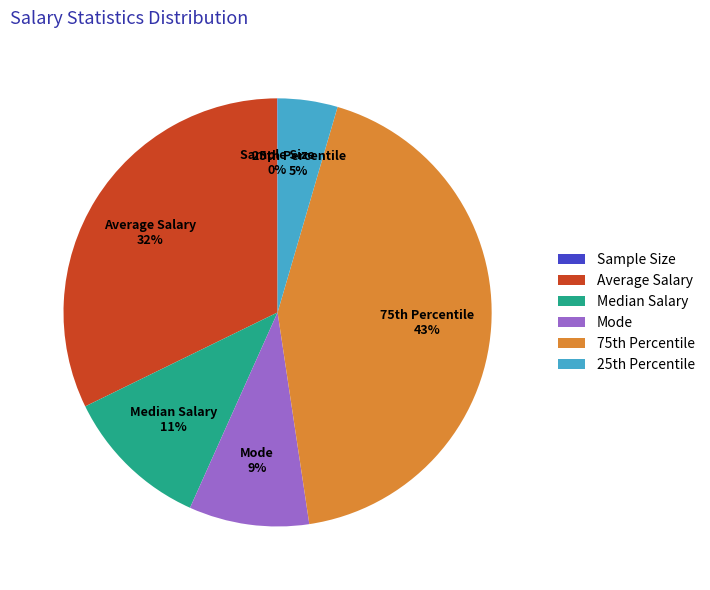

True or false: Average Salary accounts for 27% of the total.

False